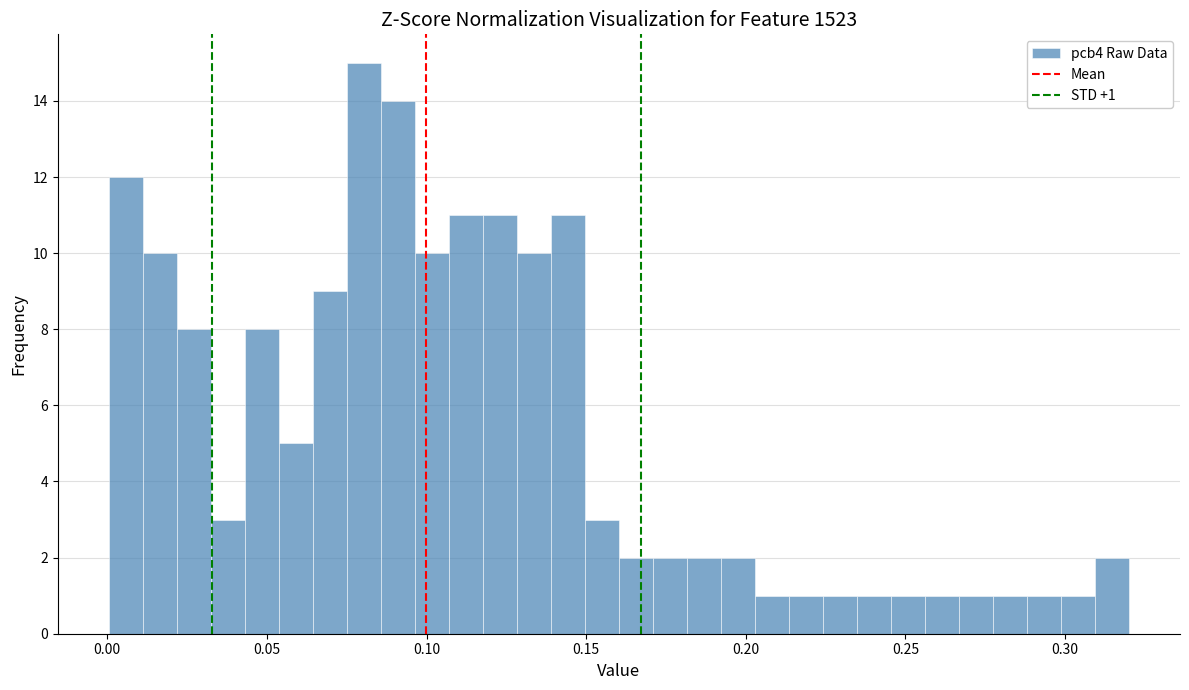

Around what value on the x-axis is the tallest bar? Give the approximate position of its centre, as read against the axis.

0.080